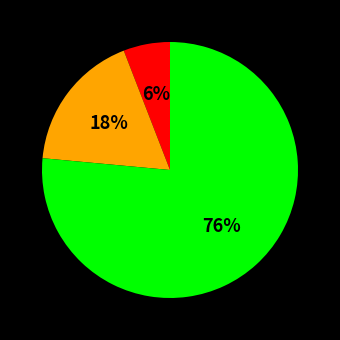

To the nearest percent, what is the average slice percentage?

33%